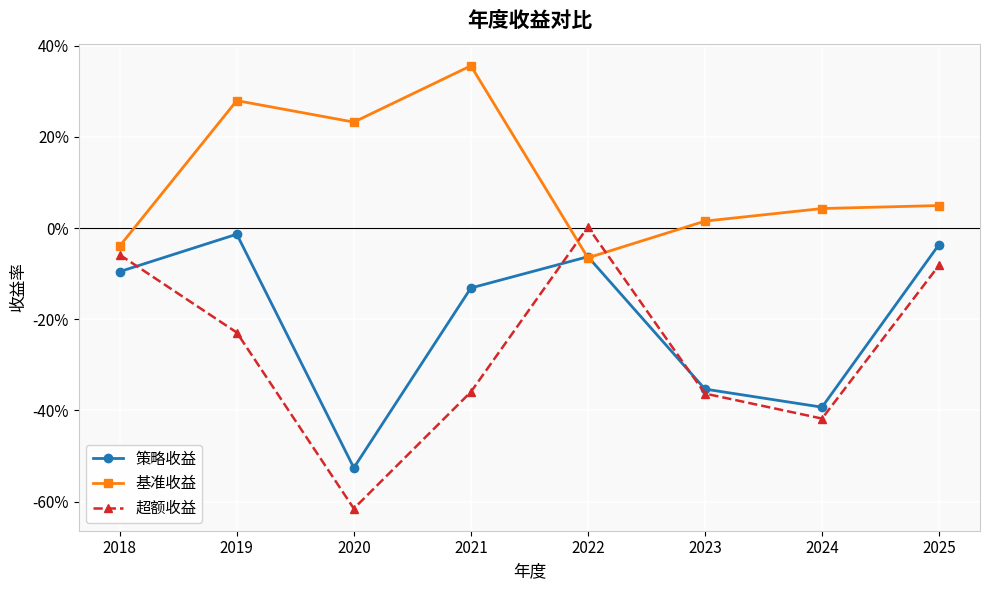

Which category has the highest value across all series?

2021